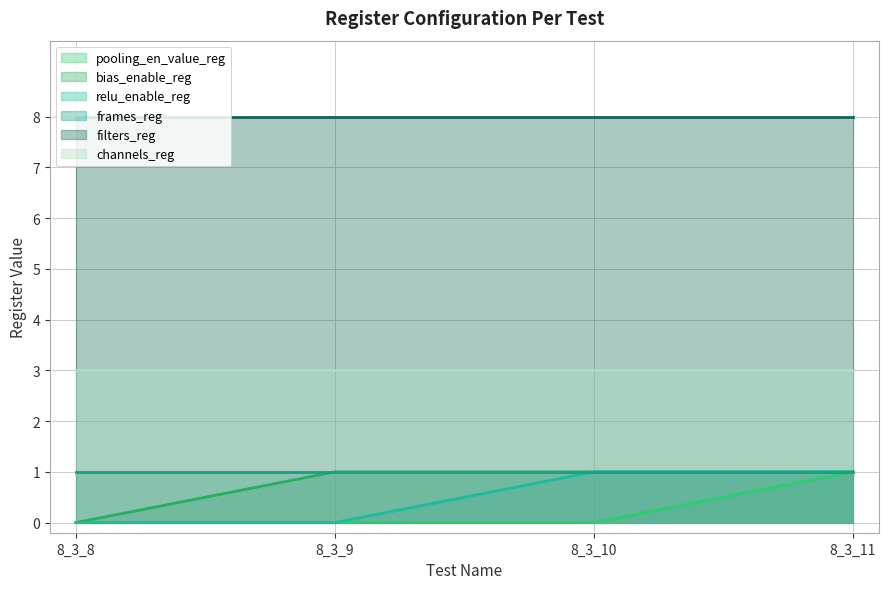

At which category does the chart reach its minimum across all series?

8_3_8